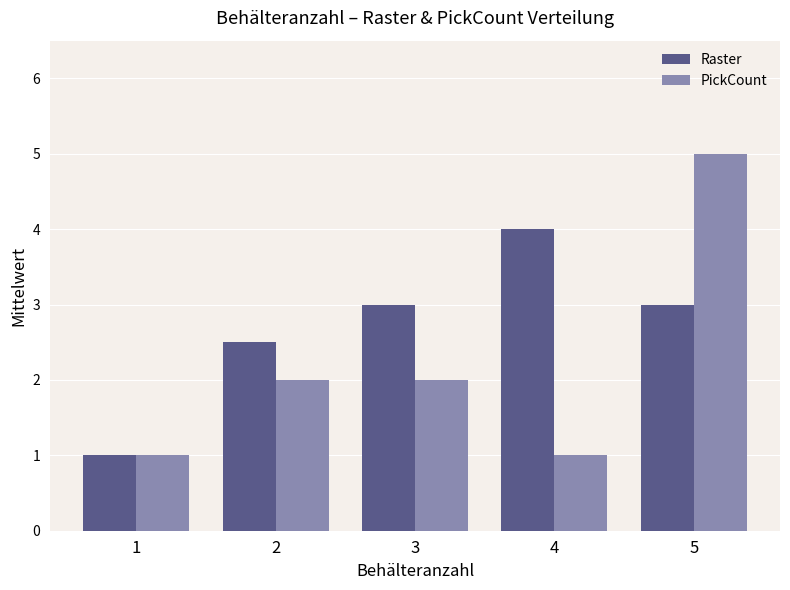

What is the value of the PickCount bar at the 5th from the left?

5.0